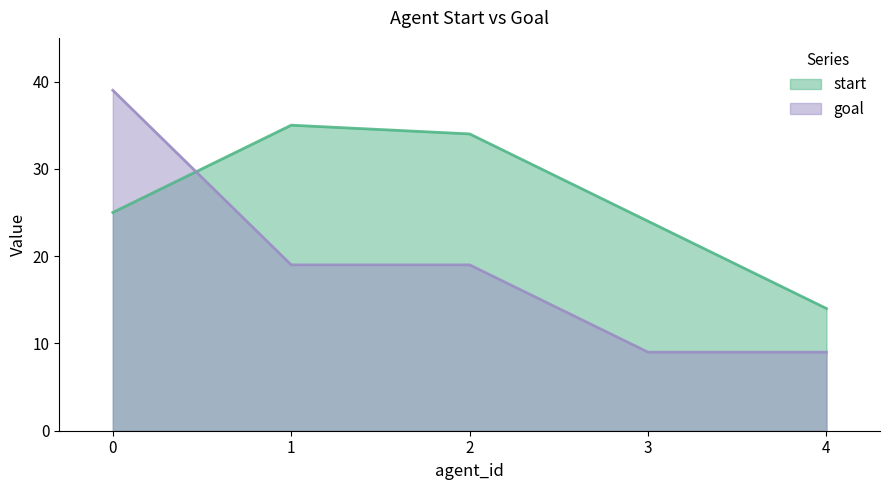

Count the number of categories in the chart.

5